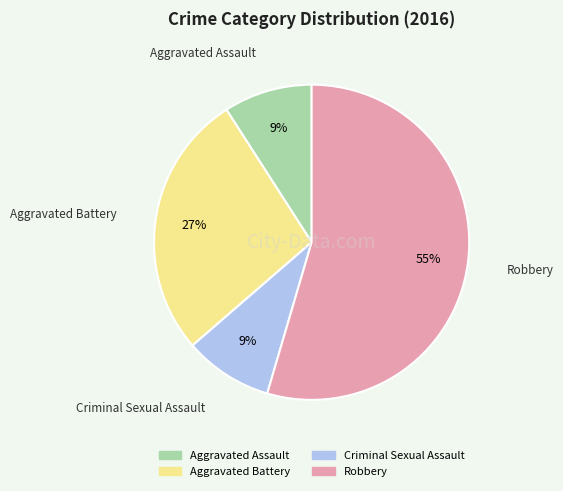

Count the number of slices in the pie.

4